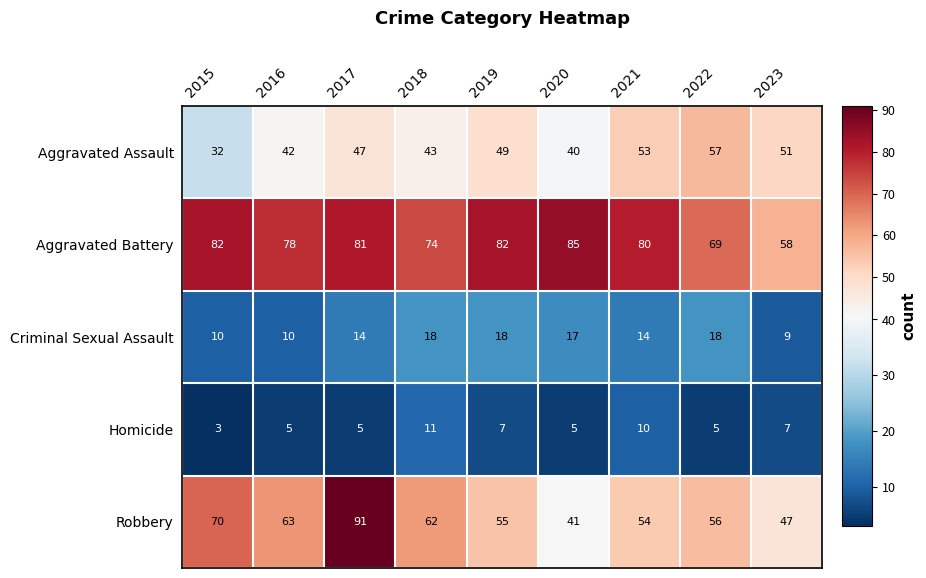

What is the total value across all series at 2020?

188